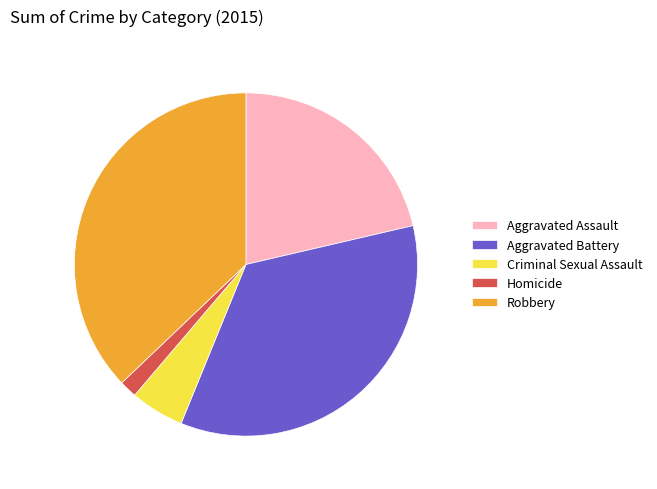

What is the smallest slice in the pie chart?

Homicide